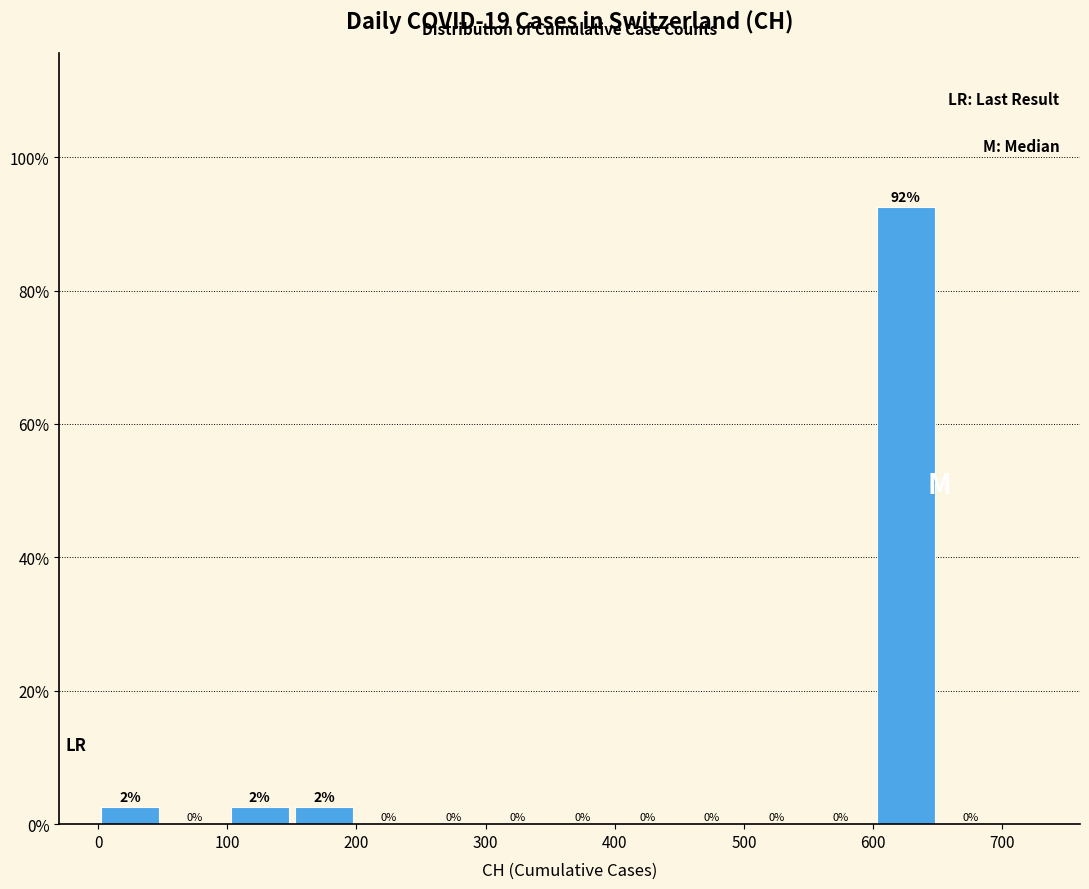

Which range on the x-axis has the tallest bar?

600 to 650